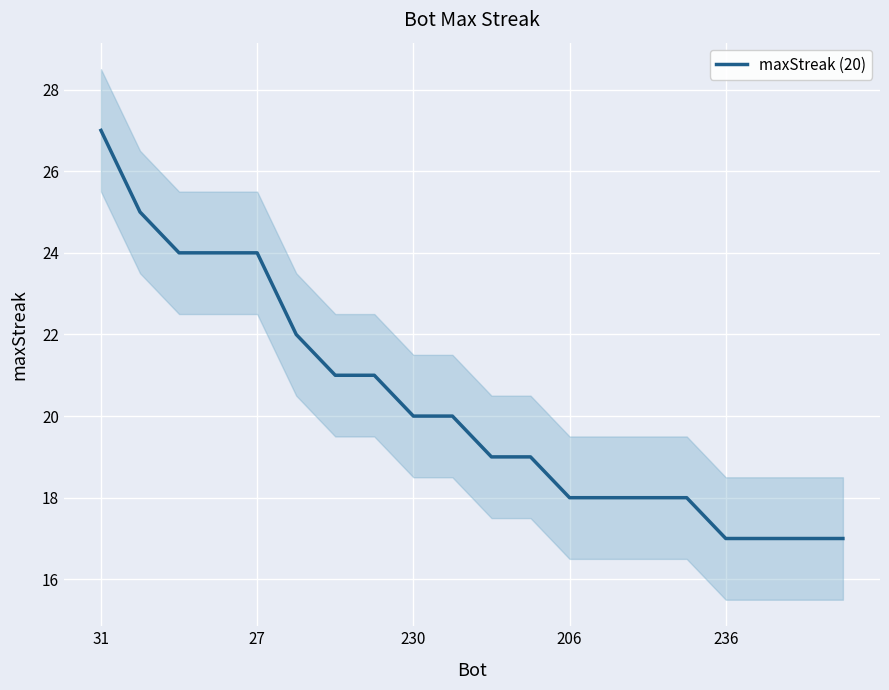

How many data points are less than 20?

10